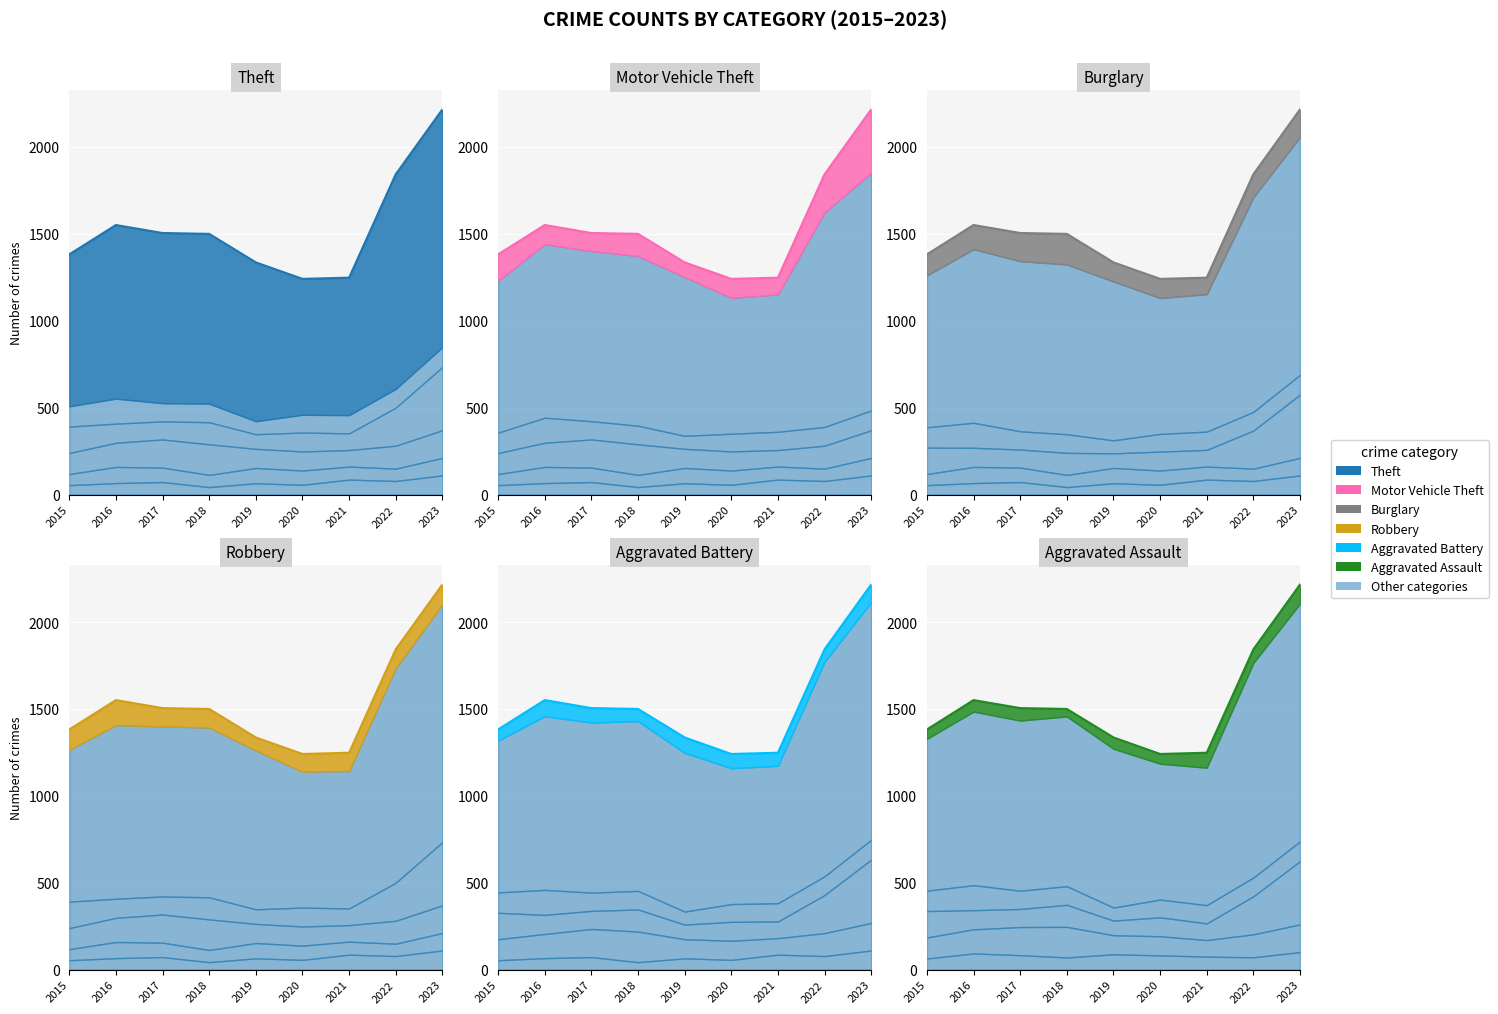

Where is the first local maximum for Motor Vehicle Theft?

2018